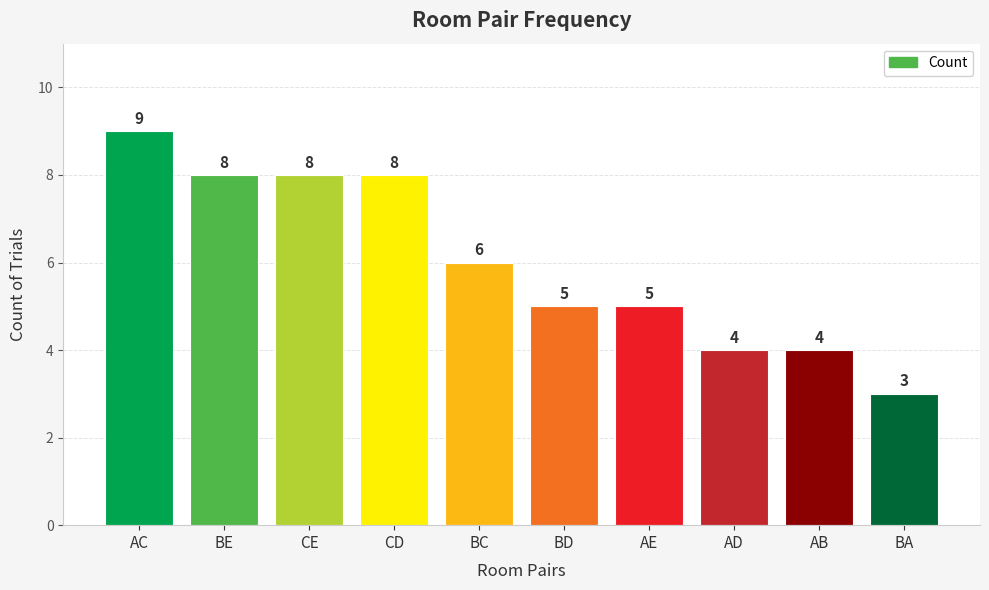

How many values are below 6?

5